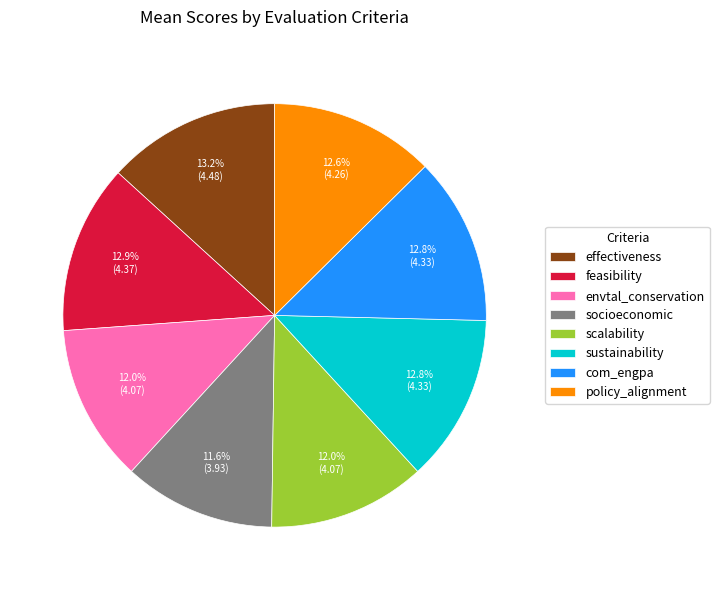

Is it true that envtal_conservation is 12% of the pie?

True